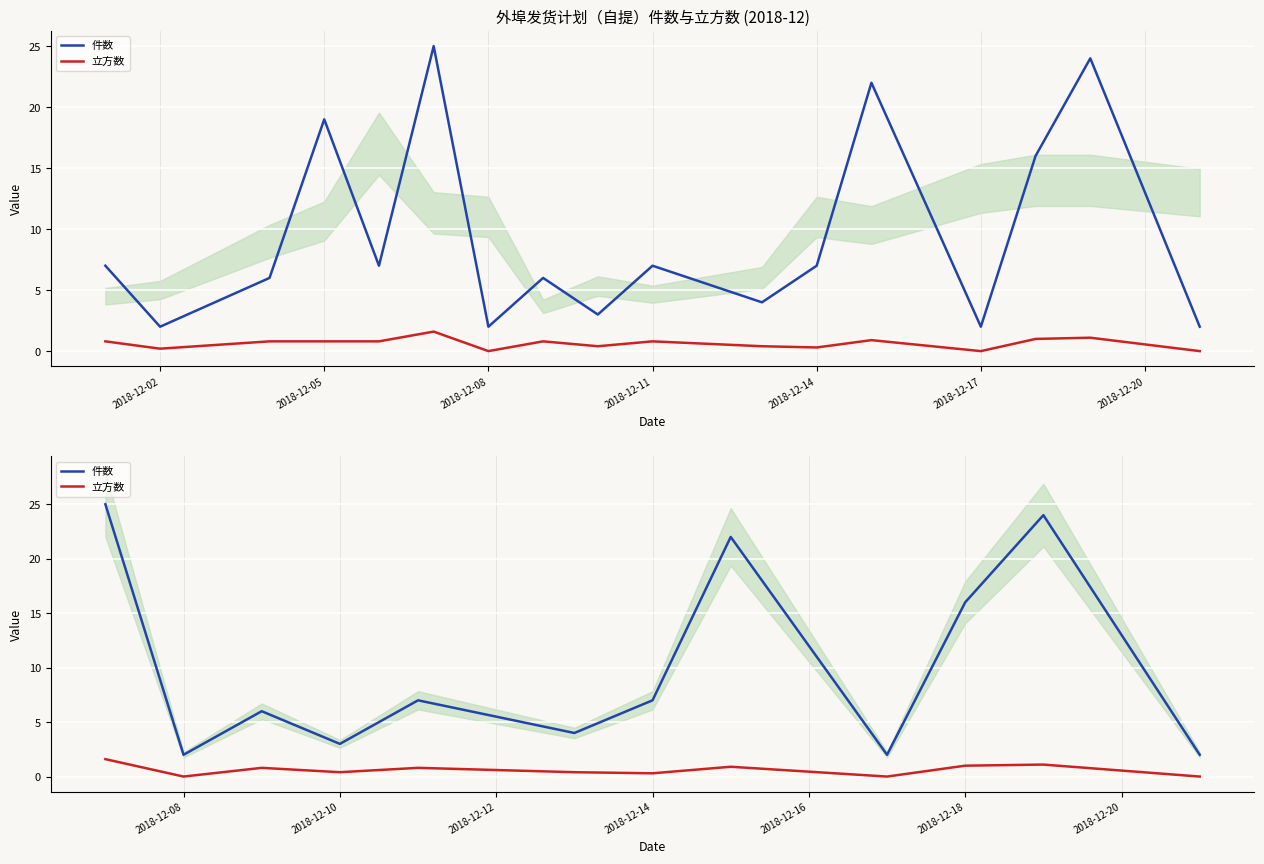

What is the value of the 件数 point at the 6th from the left?

4.0